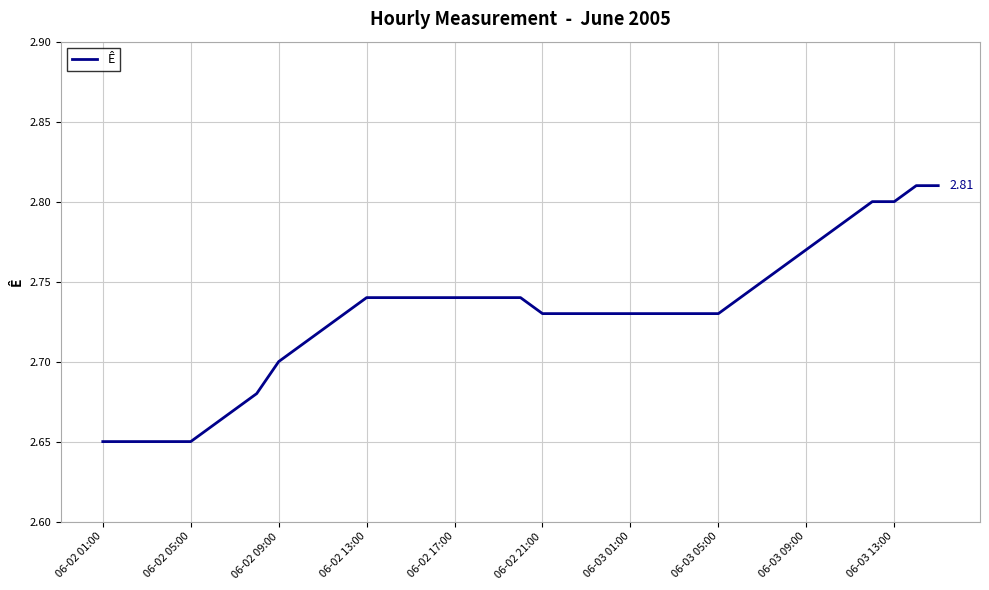

Is this an area chart (filled region under the line)?

No